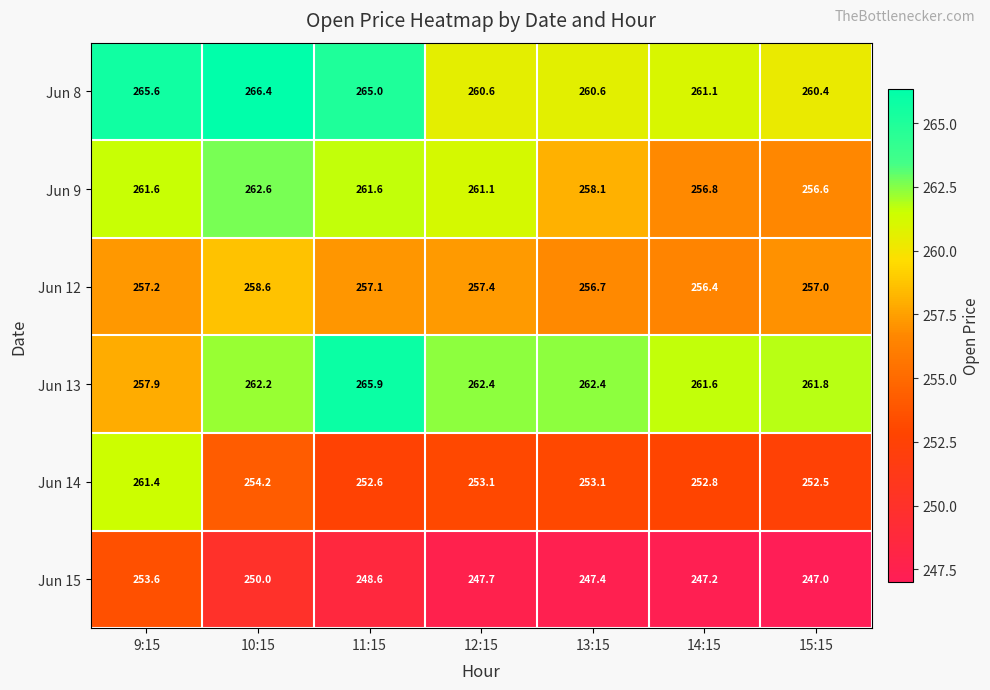

What is the sum of all Jun 9 values?

1818.4